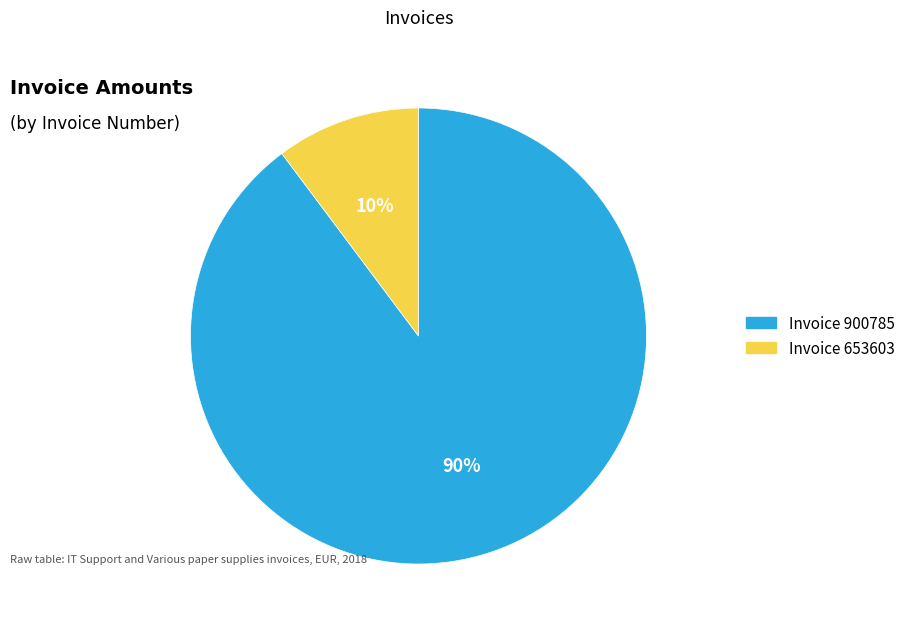

Does any single category account for the majority?

Yes